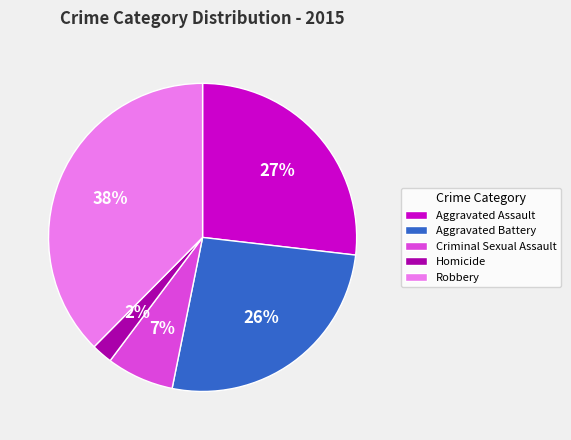

What is the smallest slice in the pie chart?

Homicide